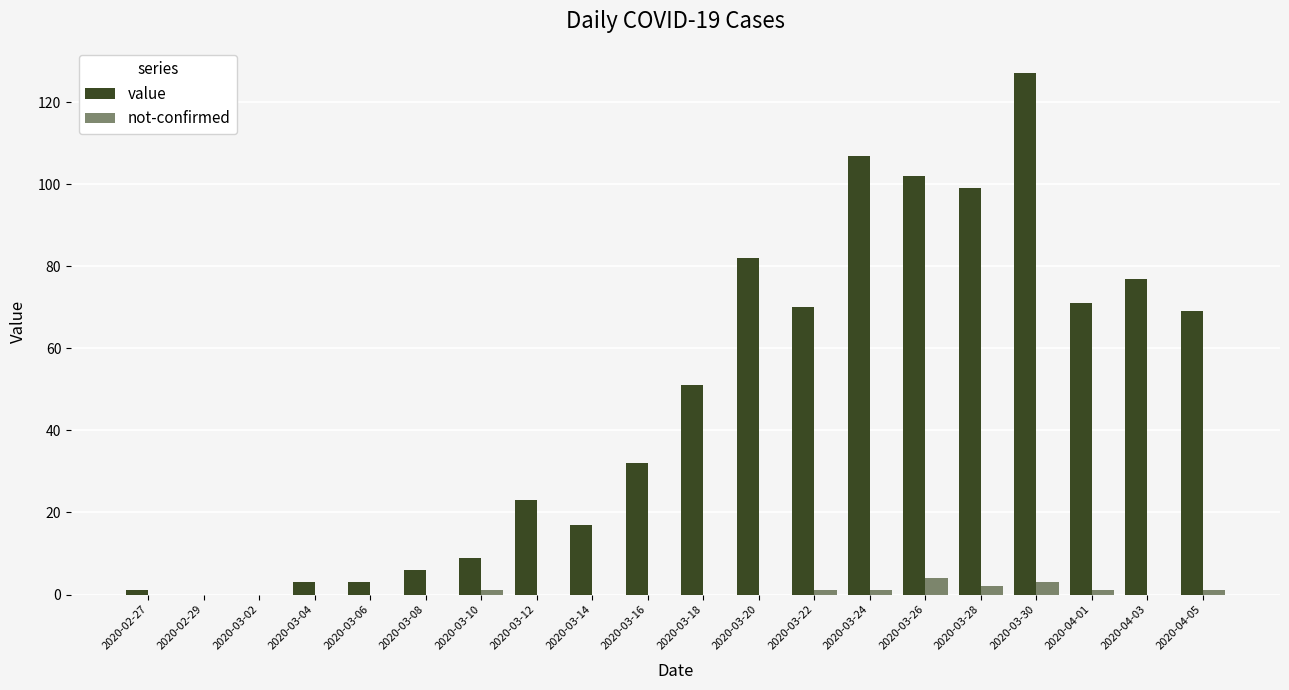

What position from the right is 2020-03-24?

7